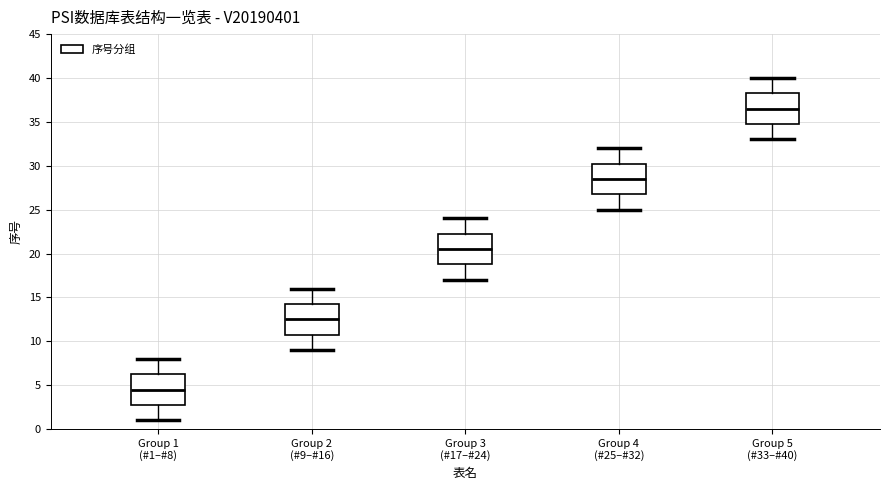

Where is the upper edge of the box for Group 5 (#33–#40) on the y-axis? The values are not printed on the chart, so give them approximately, as read against the axis.

38.5